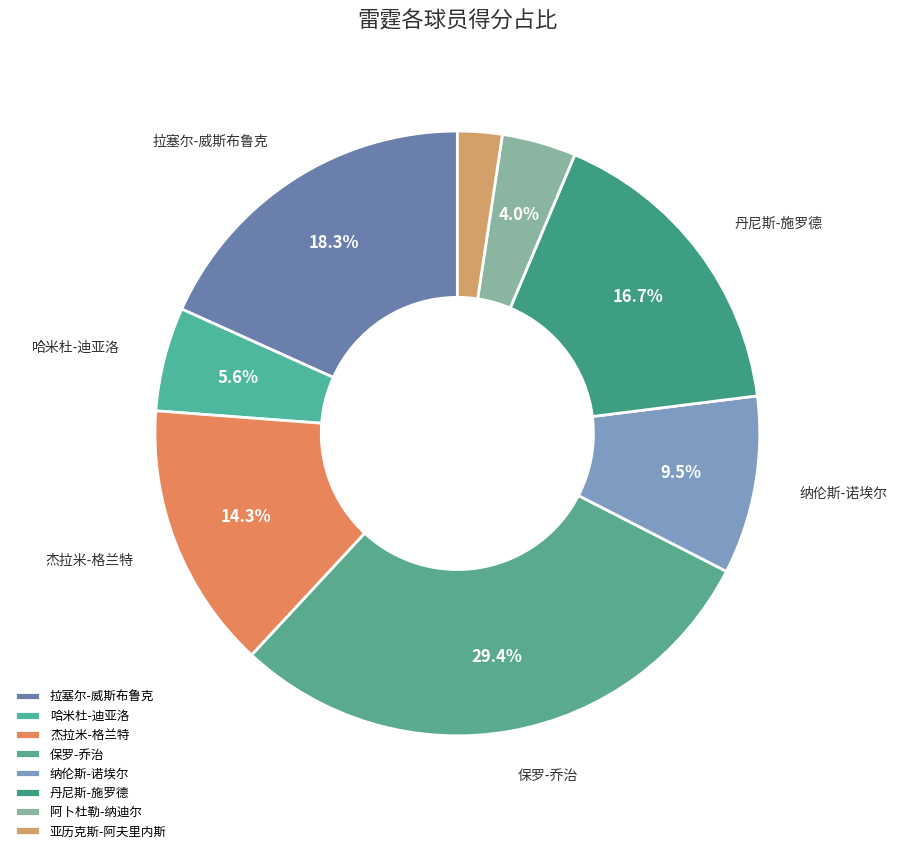

Which has a higher value, 哈米杜-迪亚洛 or 纳伦斯-诺埃尔?

纳伦斯-诺埃尔